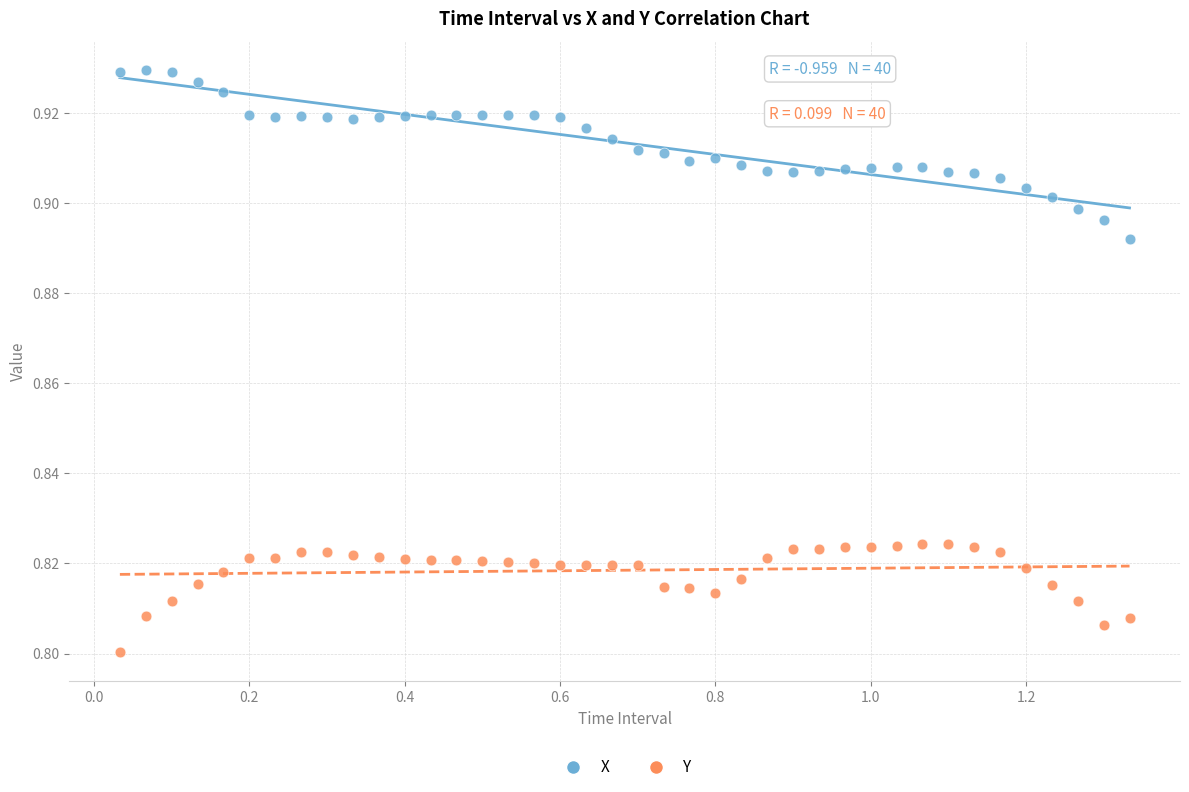

Which series has the largest Y range (max minus min)?

X